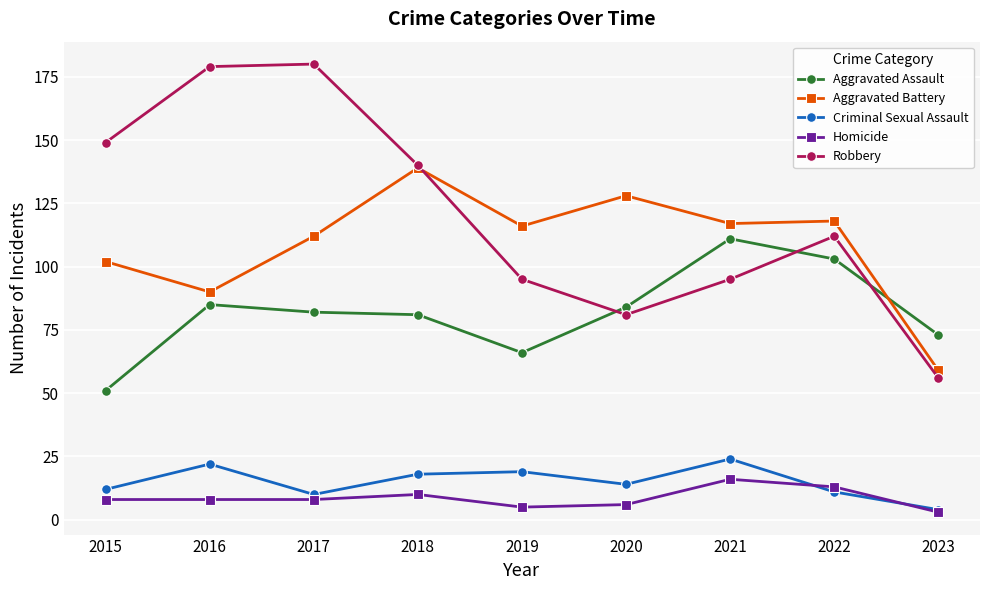

Is the value of Aggravated Assault at 2018 greater than the value of Robbery at 2018?

No